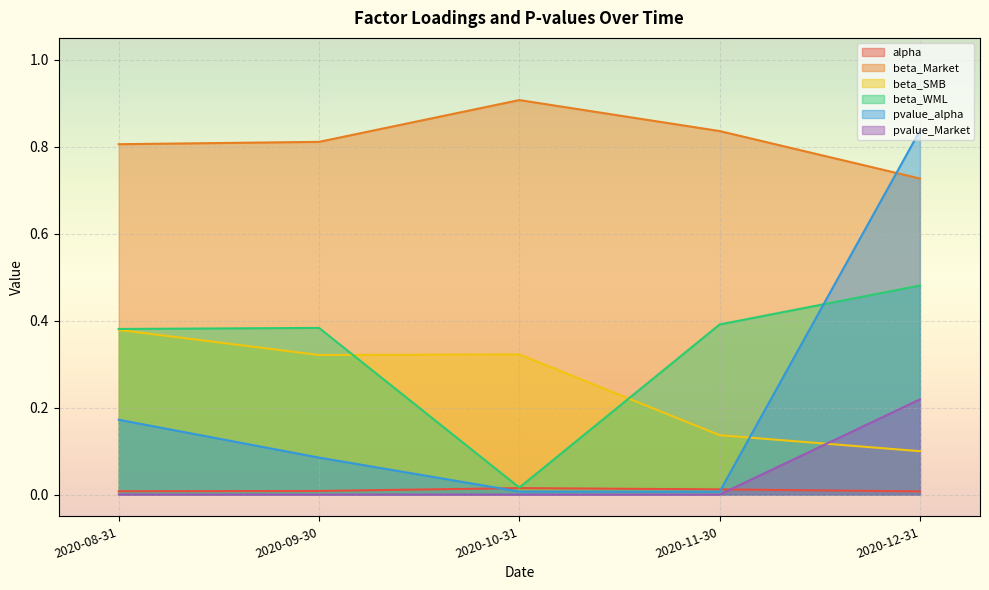

What is the spread (max minus min) of values at 2020-09-30?

0.8